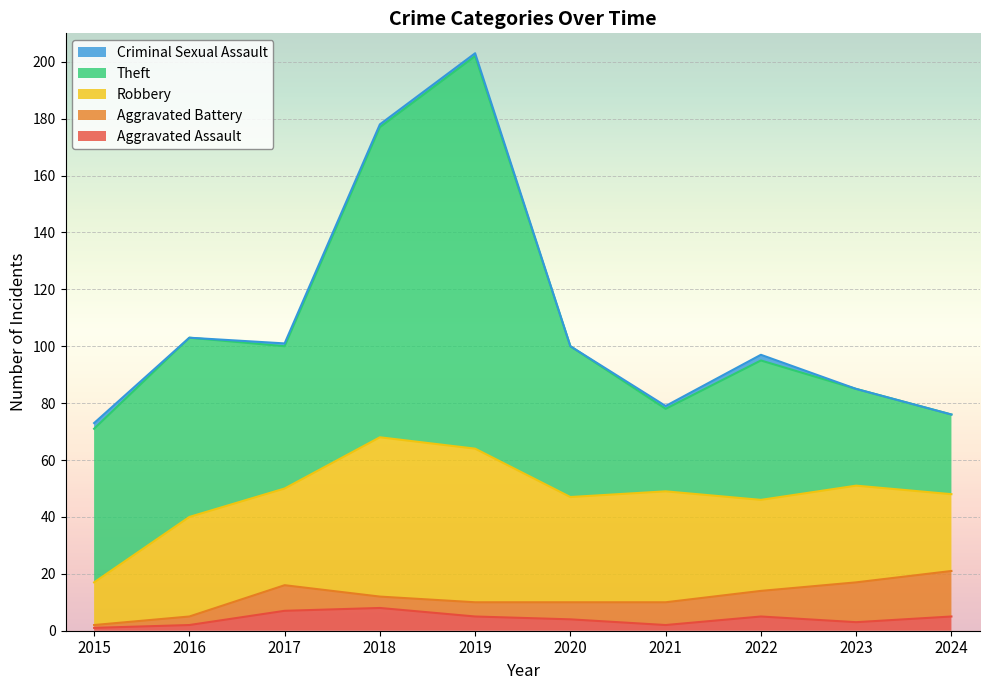

True or false: Aggravated Assault has a value of 10 at 2017.

False